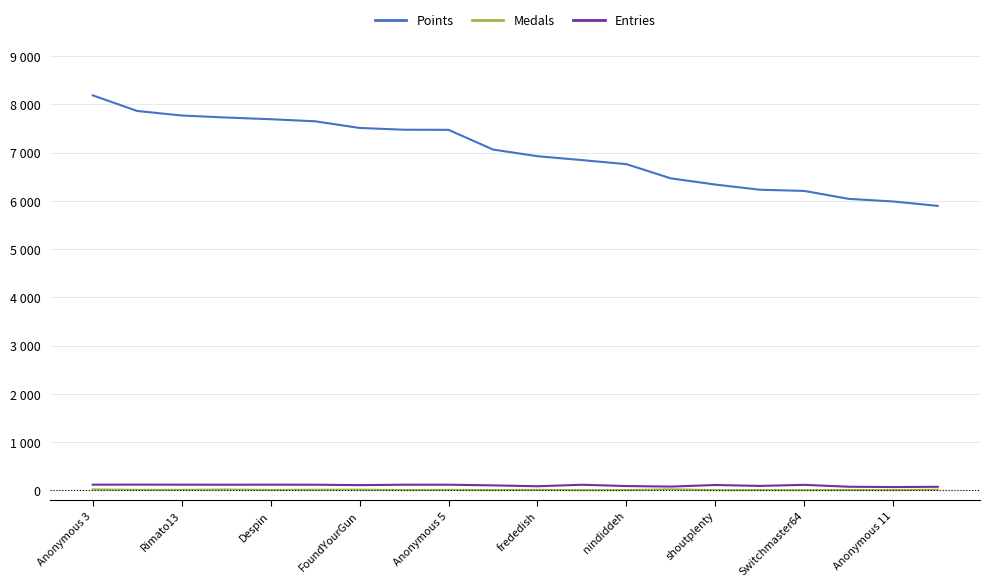

True or false: Entries has more than 1 interior local peaks.

True